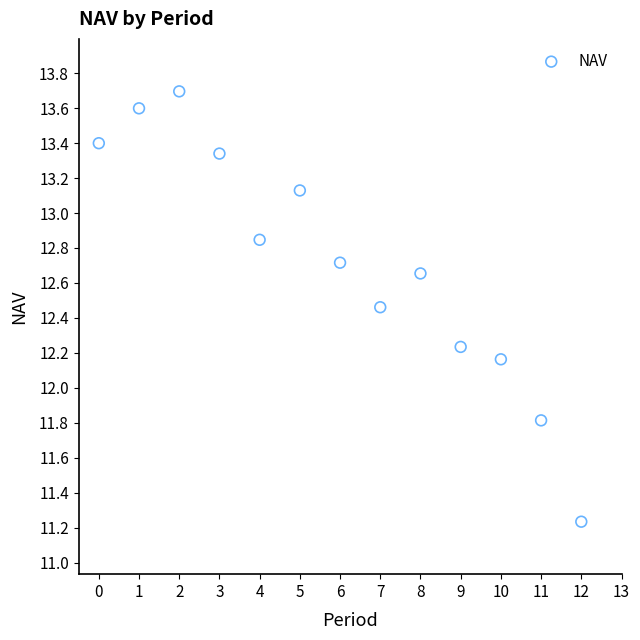

What is the range of Y values (max minus min)?

2.5